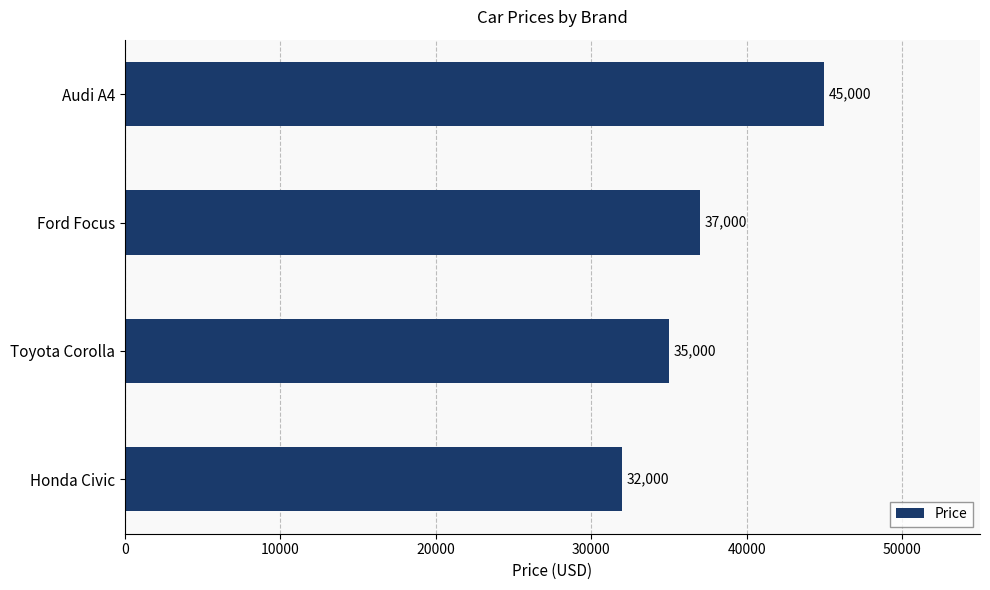

The chart shows a value of 37000 at Ford Focus. True or false?

True